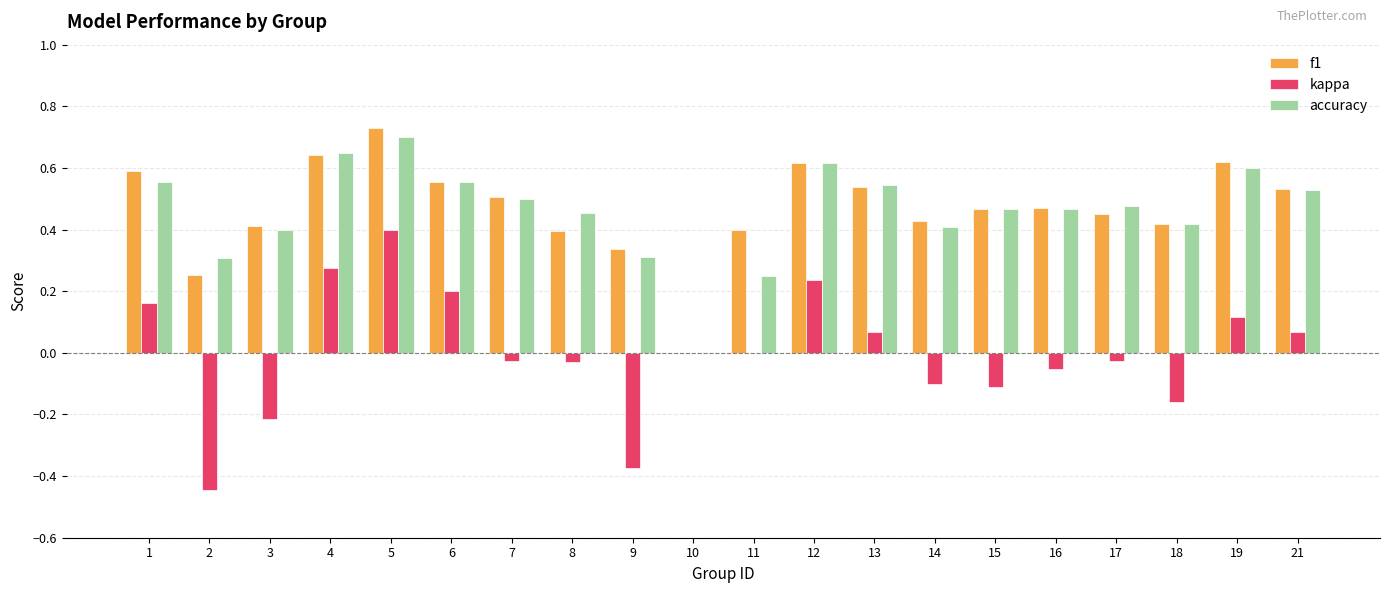

Are the bars horizontal?

No